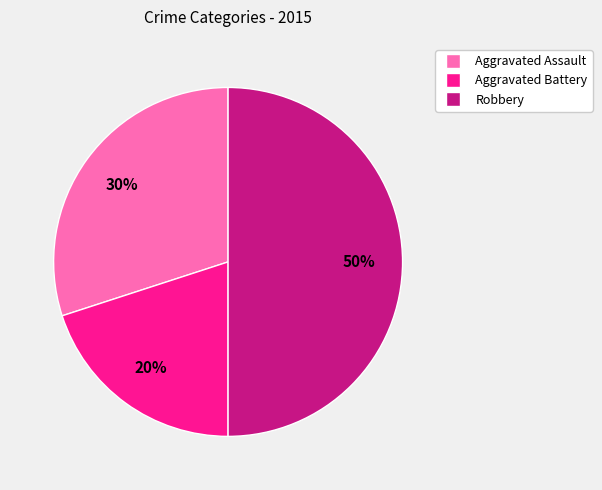

Which category has the biggest portion of the pie?

Robbery